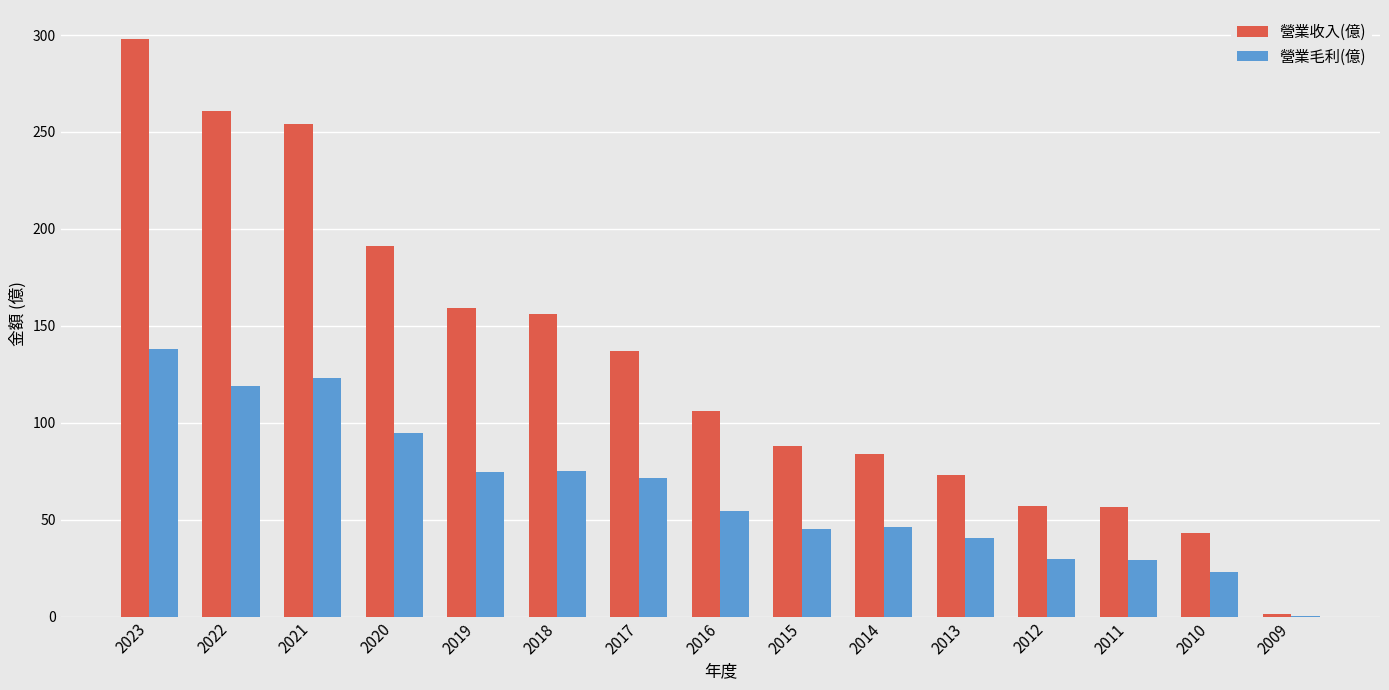

The value of 營業收入(億) at 2015 is 157.7. True or false?

False